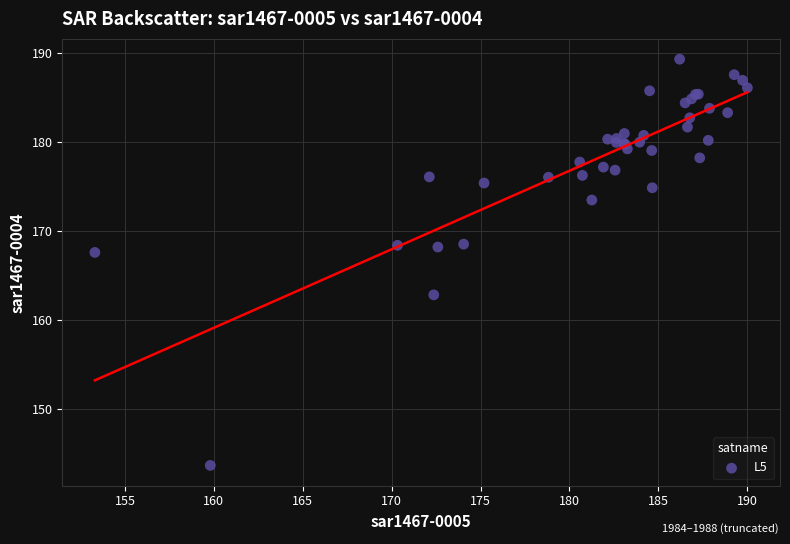

What Y value in the scatter plot is closest to 166?

167.6